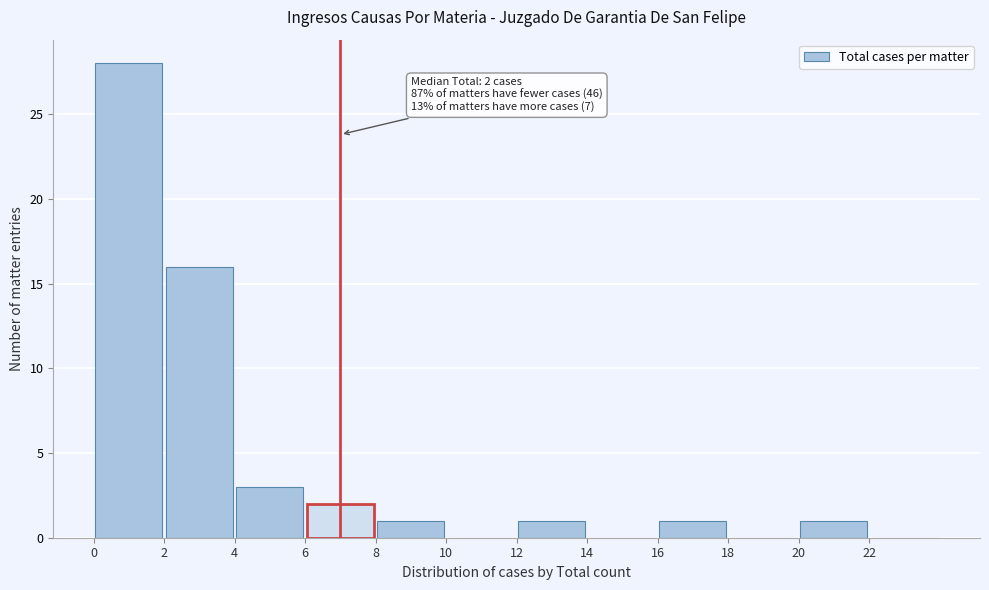

Over which range of the x-axis is the bar tallest?

0 to 2